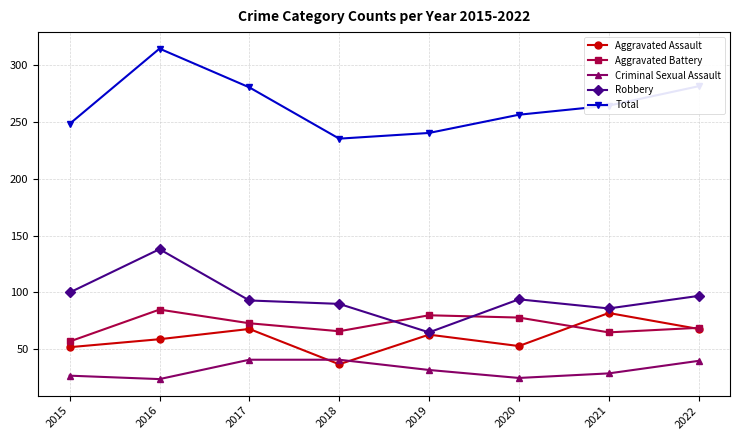

What is the smallest value displayed?

24